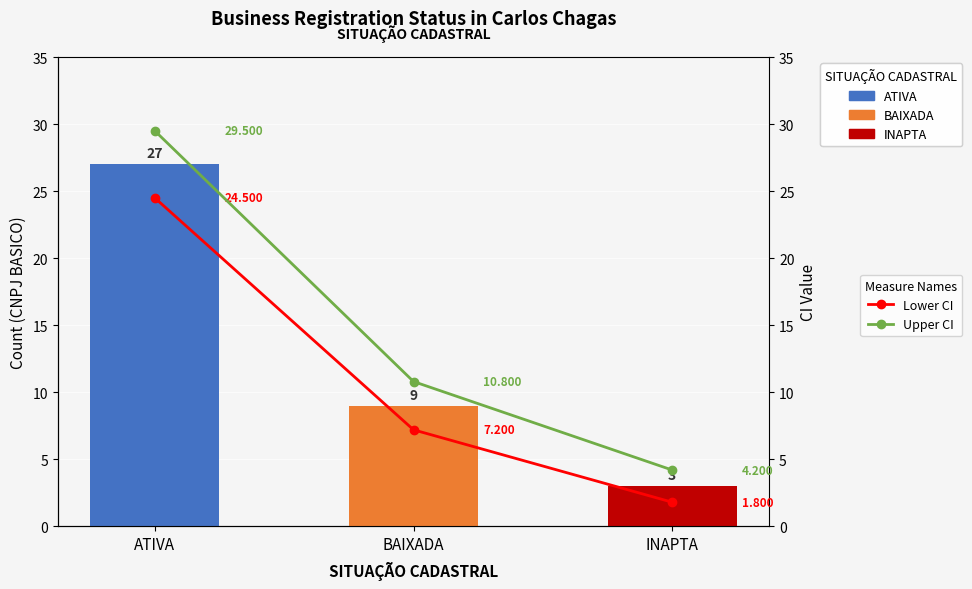

Which series has the widest spread of values?

Upper CI